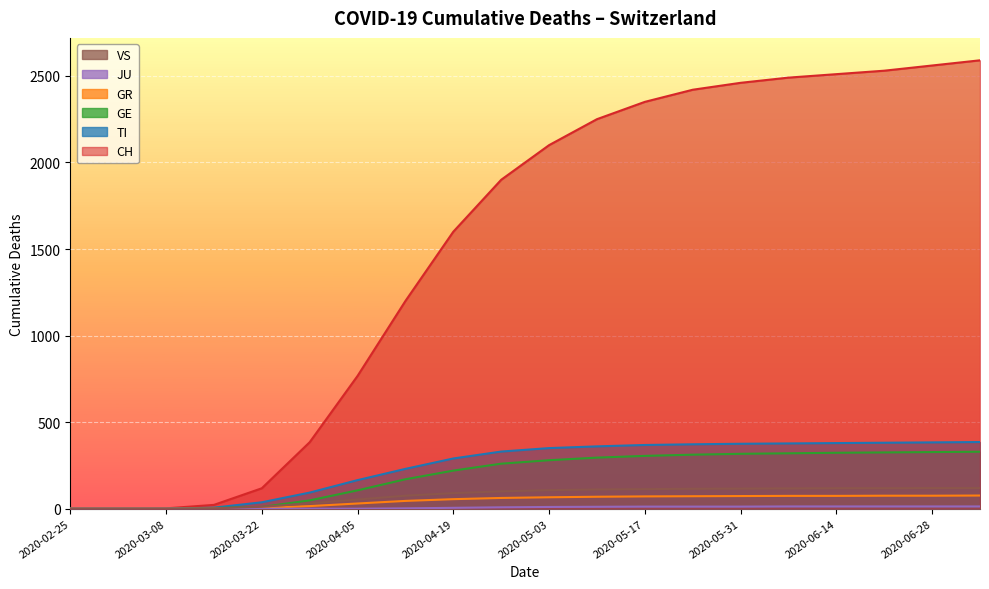

What is the label of the 1st point from the left?

2020-02-25